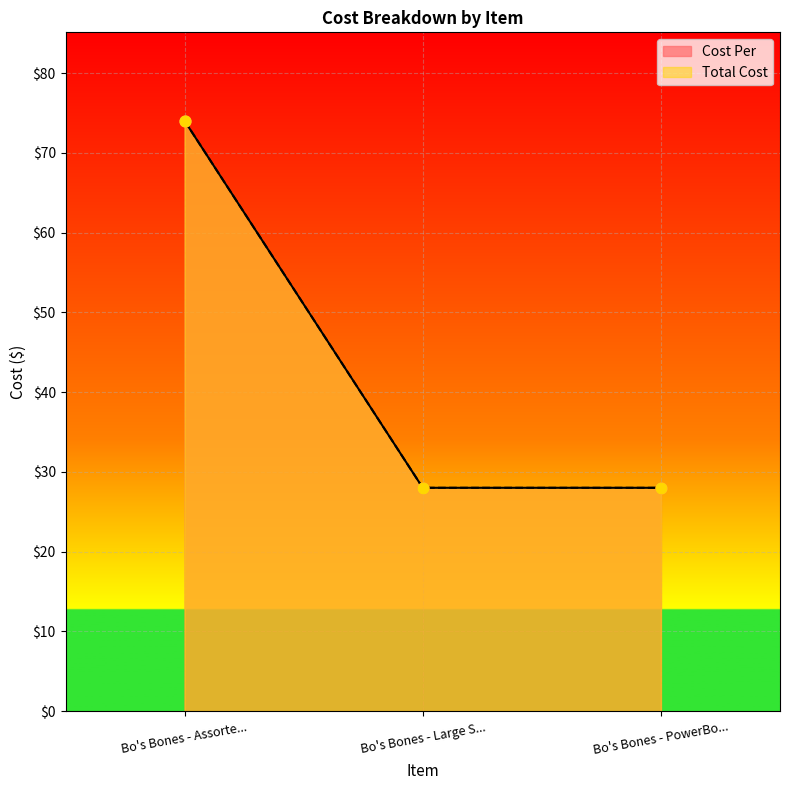

Which series has the widest spread of Y values?

Cost Per